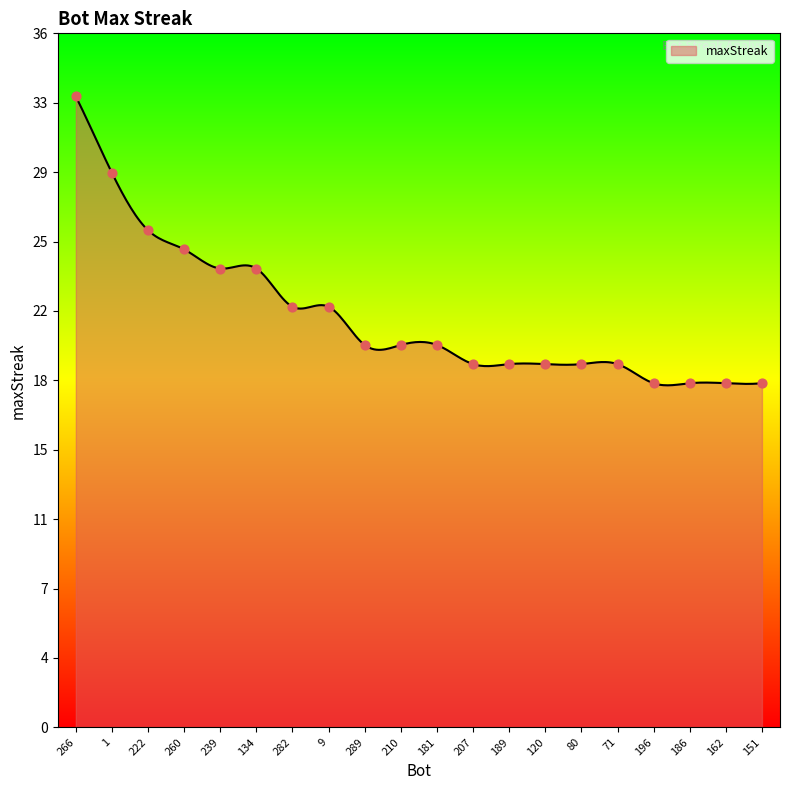

Which has a higher value, 260 or 207?

260